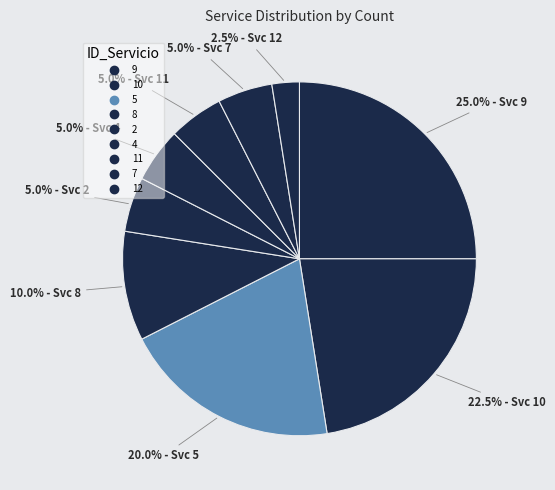

Which slice is the smallest?

12